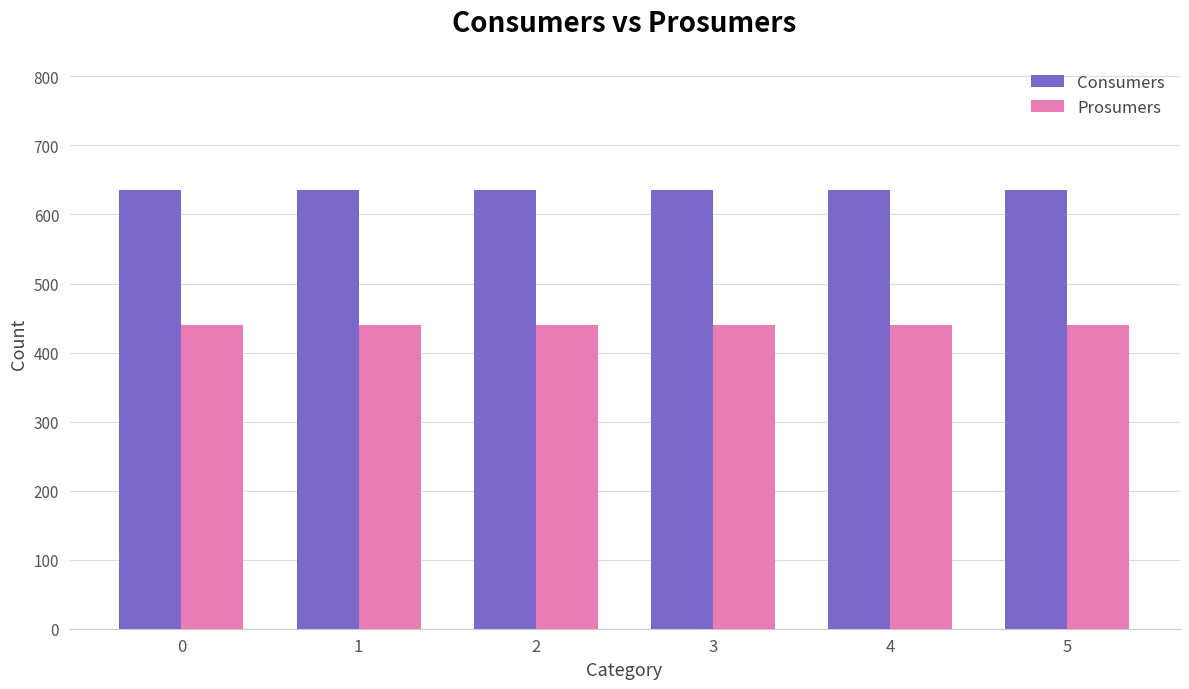

Reading left to right, extract all data points from this chart.

Consumers: 0=635	1=635	2=635	3=635	4=635	5=635
Prosumers: 0=440	1=440	2=440	3=440	4=440	5=440